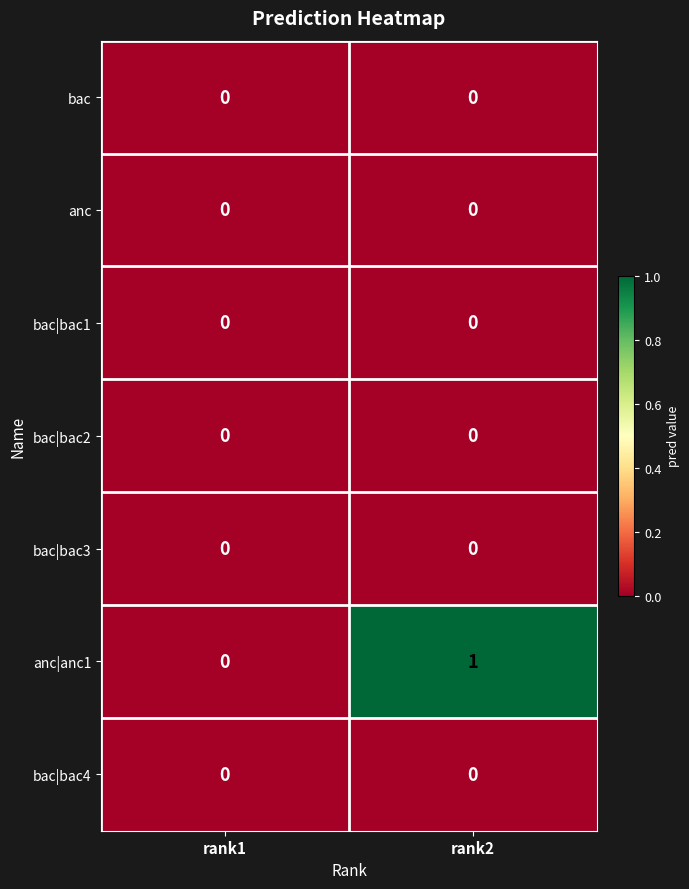

Which category has the highest value across all series?

rank2